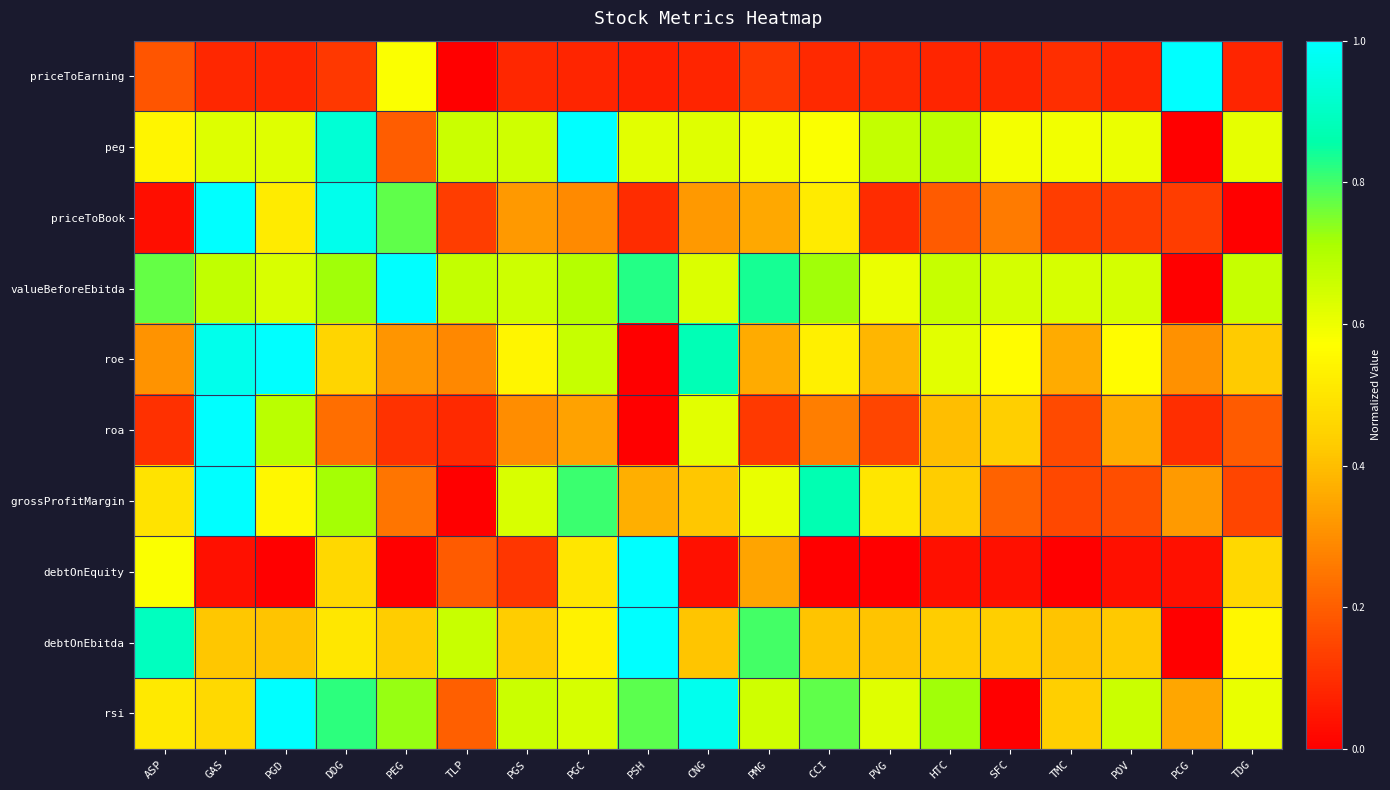

How many categories are shown in the chart?

19